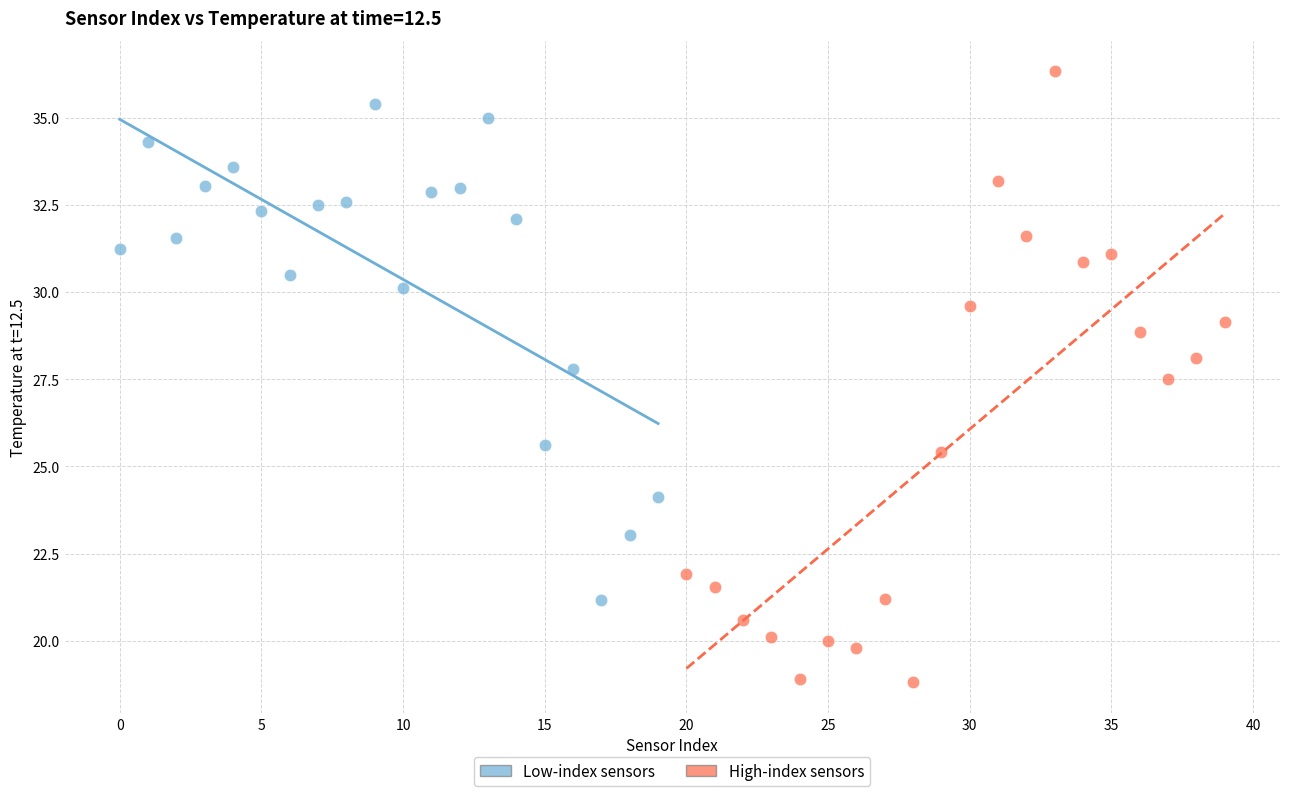

Which series has the largest Y range (max minus min)?

High-index sensors